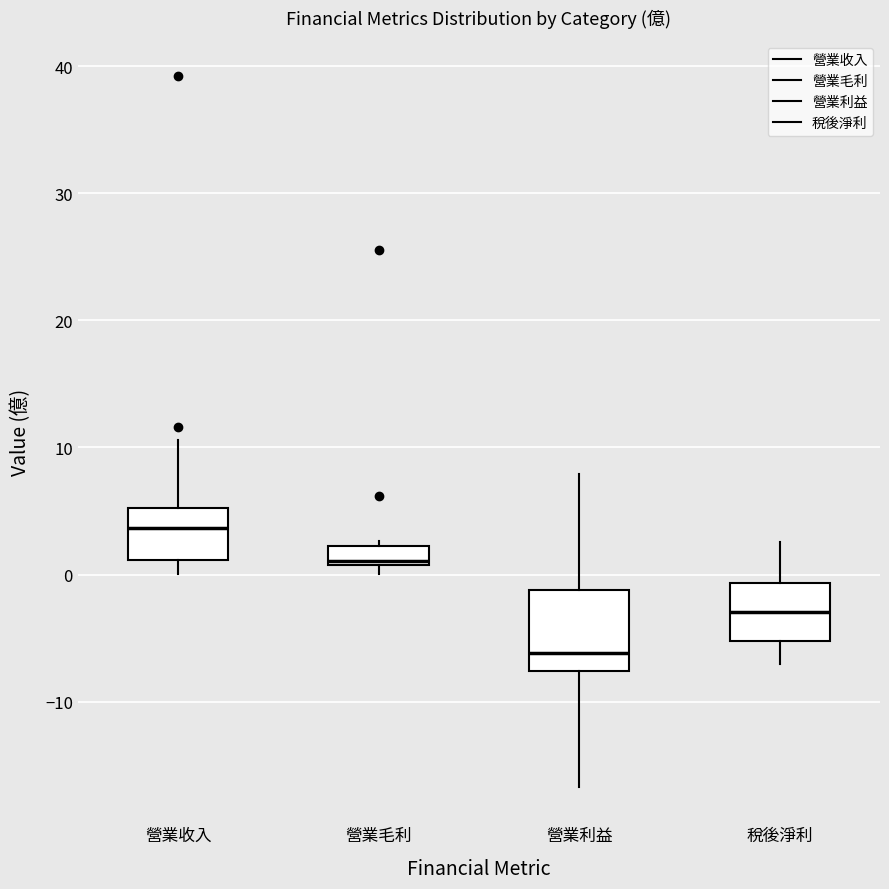

Where does the median line of the box for 營業收入 sit on the y-axis? The values are not printed on the chart, so give them approximately, as read against the axis.

4